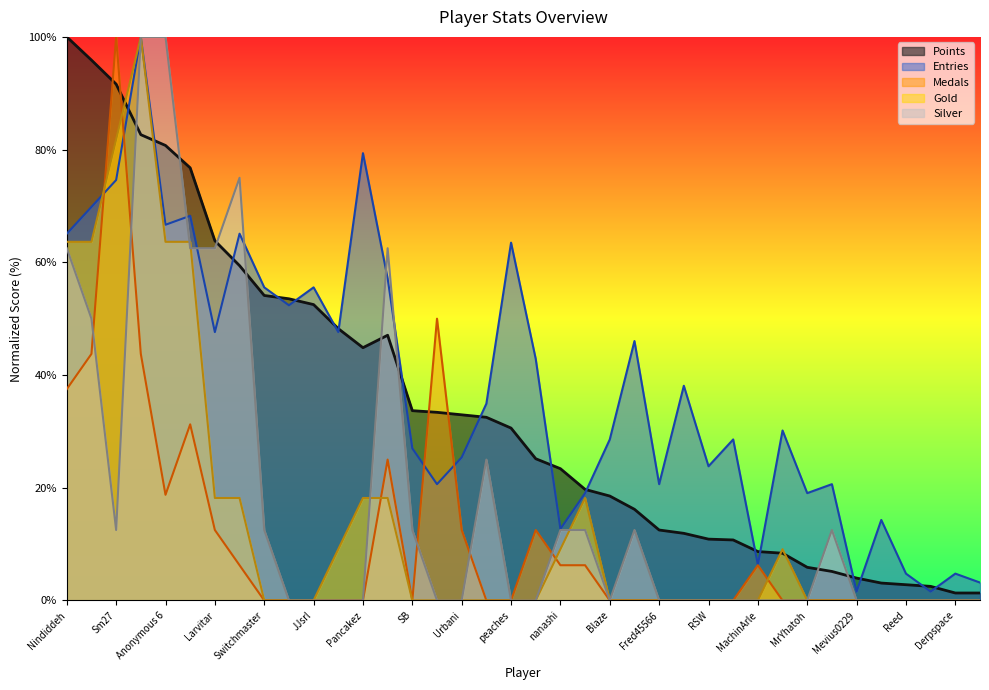

What is the difference between the second highest and minimum values in the Medals series?

50.0